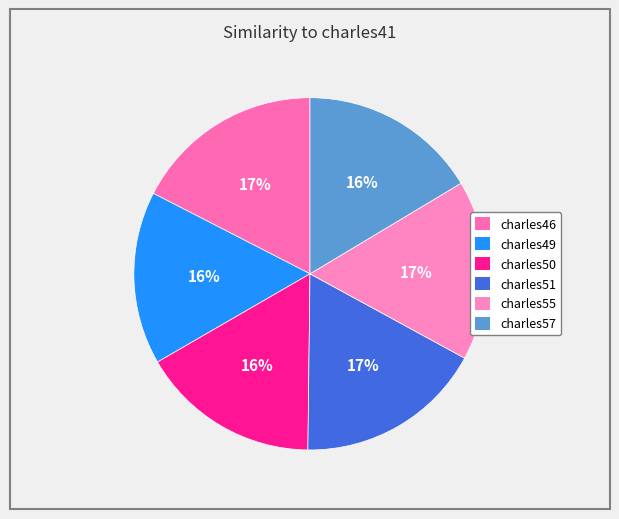

True or false: charles50 accounts for 7% of the total.

False